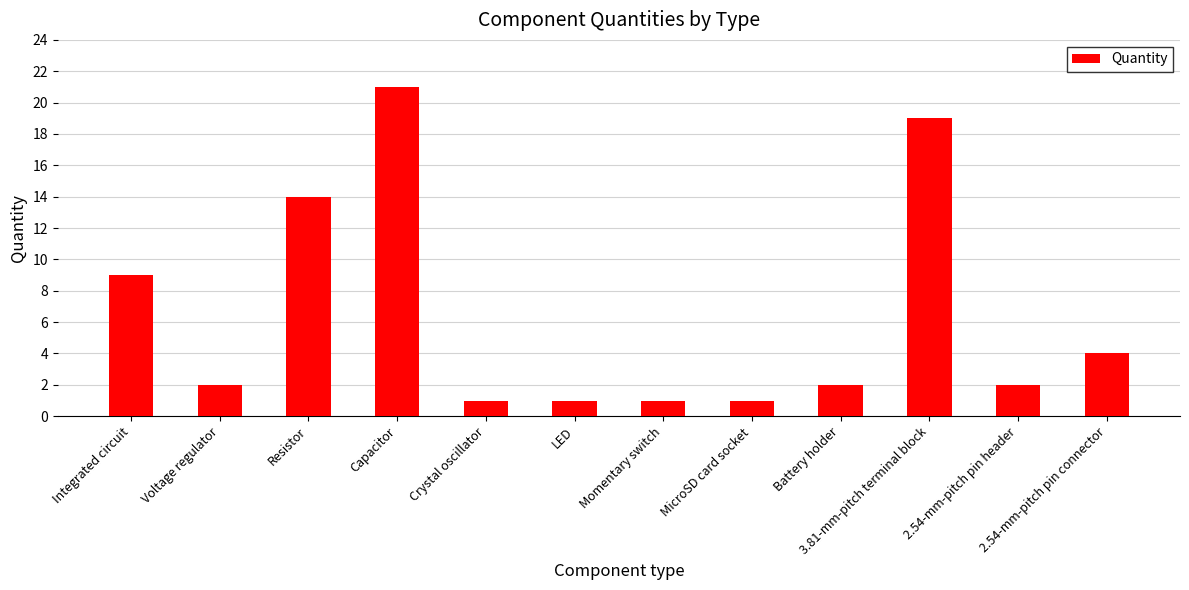

True or false: the data shows 2 at MicroSD card socket.

False